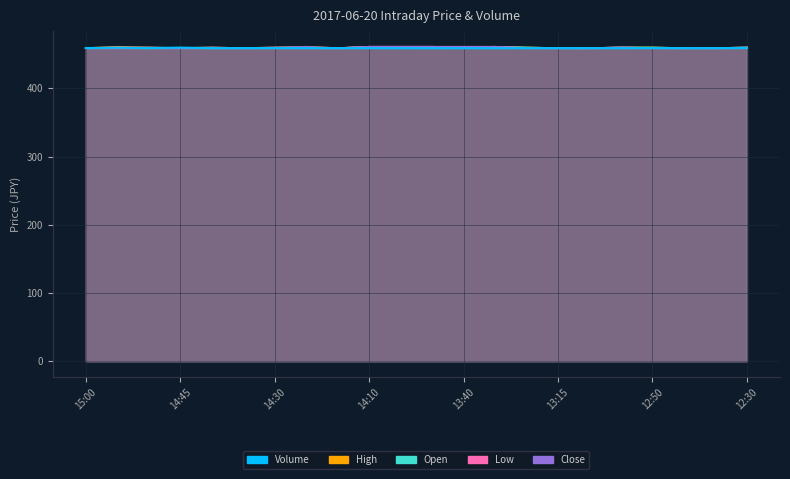

What is the spread (max minus min) of values at 14:10?

2.0